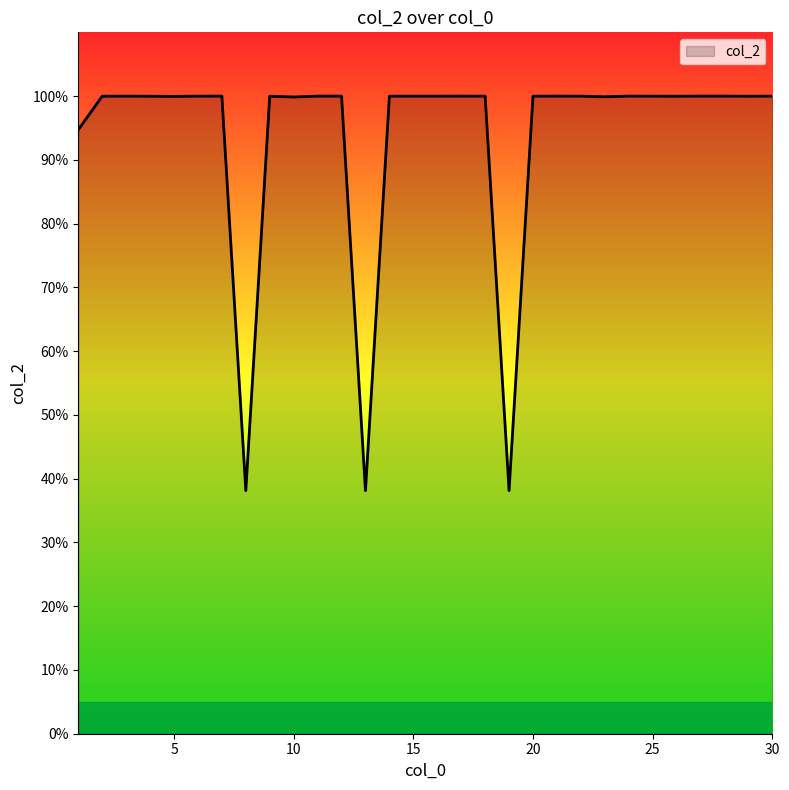

What is the smallest value displayed?

38.1